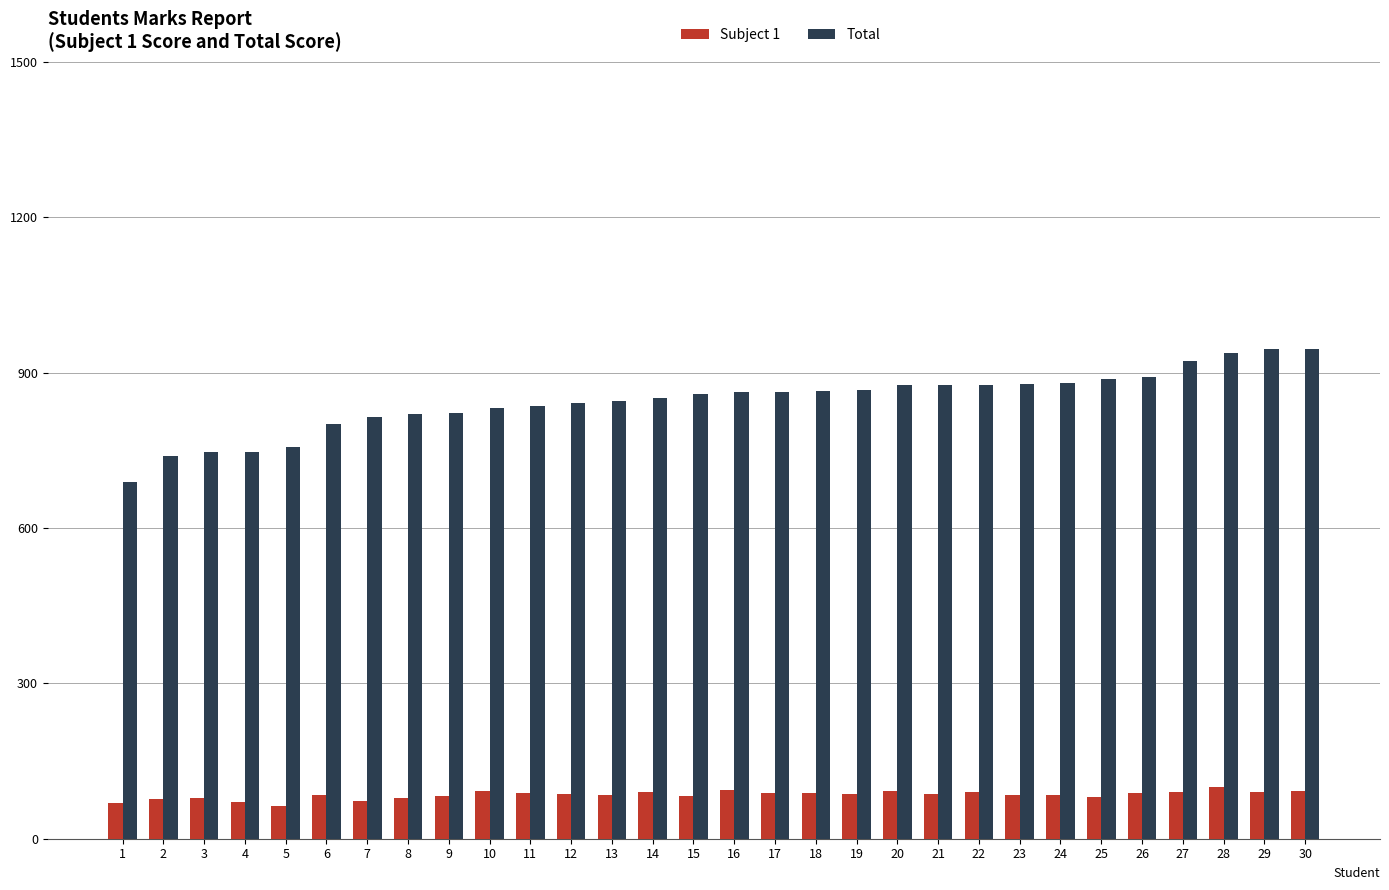

Is the value of Subject 1 at 15 greater than the value of Total at 16?

No